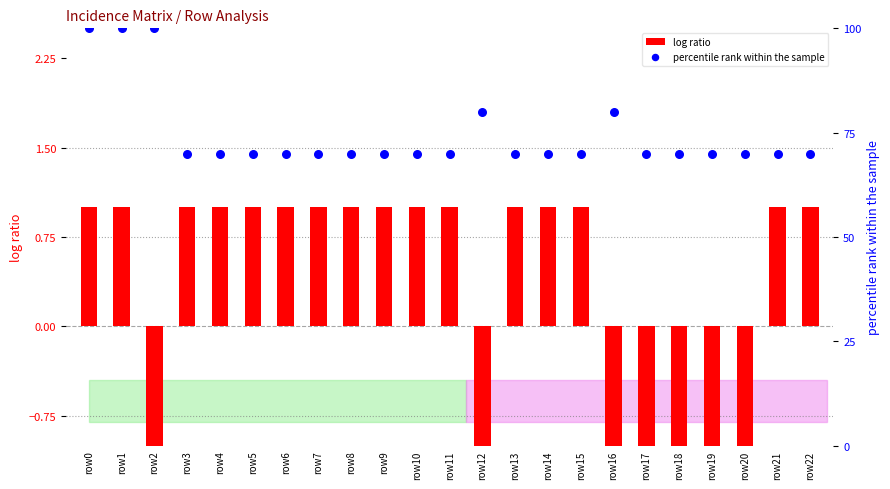

Which series has the widest spread of Y values?

percentile rank within the sample